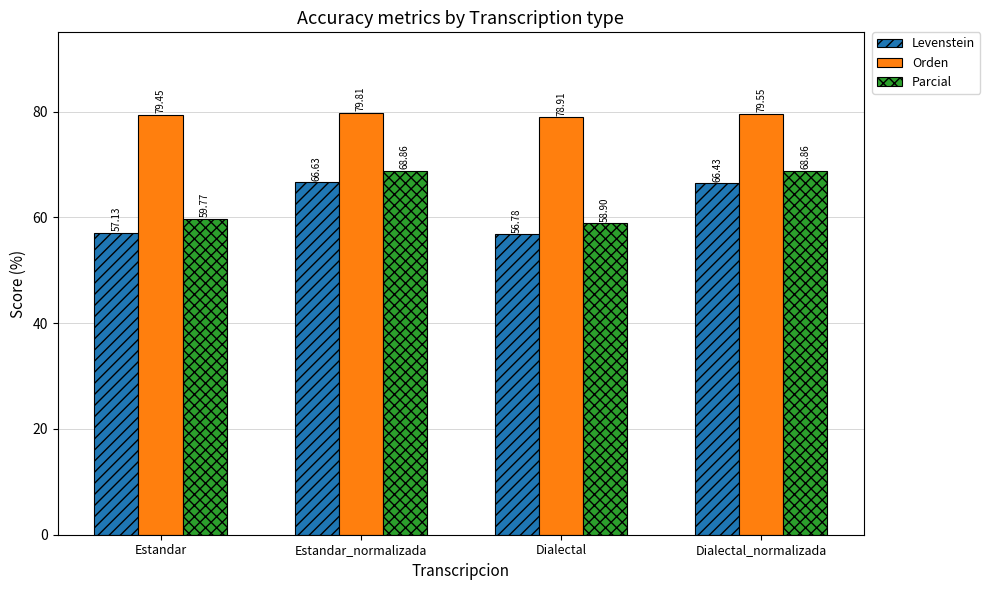

Is the value of Orden at Estandar_normalizada greater than the value of Levenstein at Dialectal_normalizada?

Yes